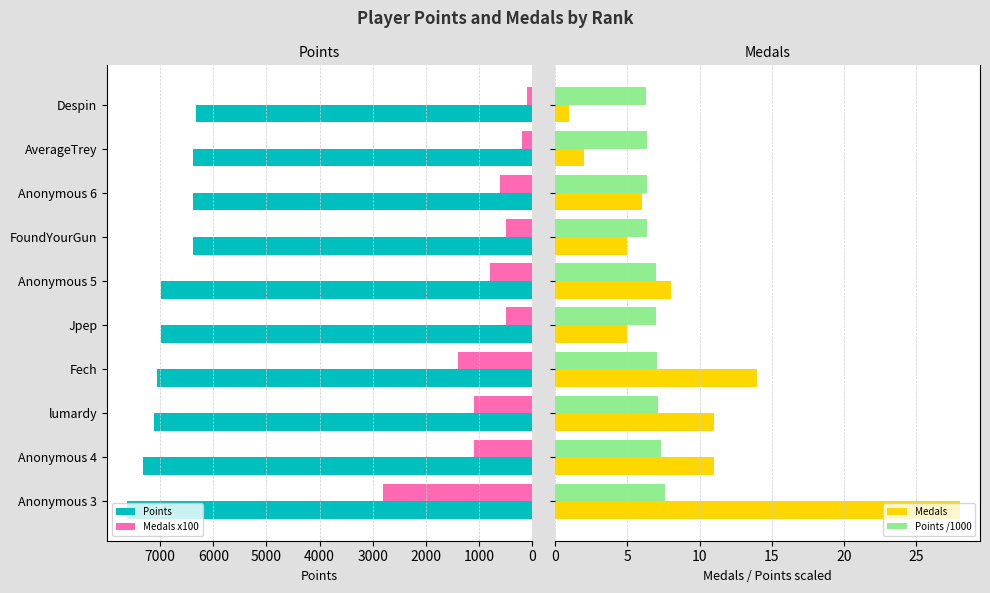

The value of Points at Fech is 10510. True or false?

False